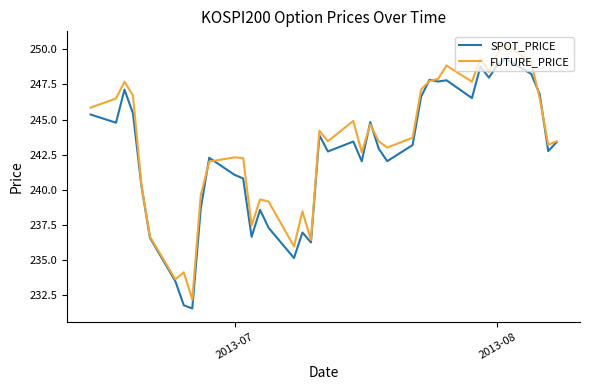

Is this an area chart (filled region under the line)?

No